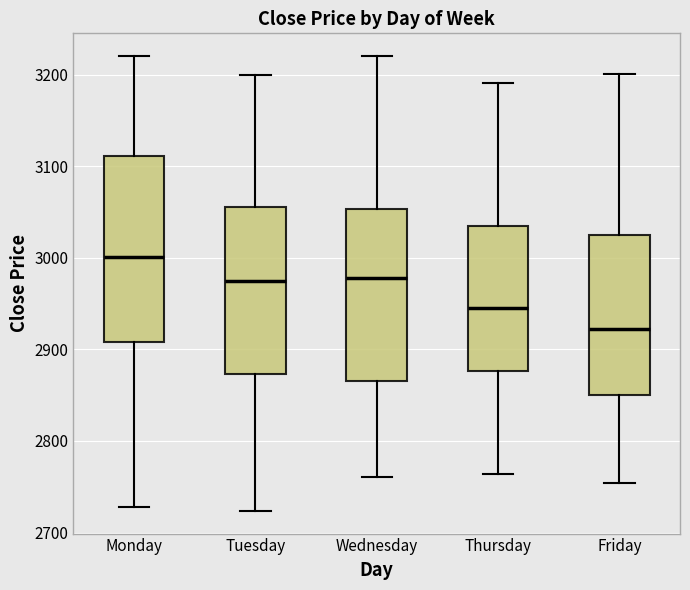

Reading left to right, read every box against the y-axis: the position of its median line, the range the box covers, and the ends of its whiskers. The values are not printed on the chart, so give them approximately, as read against the axis.

Monday: median 3000, box 2910 to 3110, whiskers 2730 to 3220
Tuesday: median 2980, box 2870 to 3060, whiskers 2720 to 3200
Wednesday: median 2980, box 2870 to 3050, whiskers 2760 to 3220
Thursday: median 2950, box 2880 to 3030, whiskers 2760 to 3190
Friday: median 2920, box 2850 to 3030, whiskers 2750 to 3200